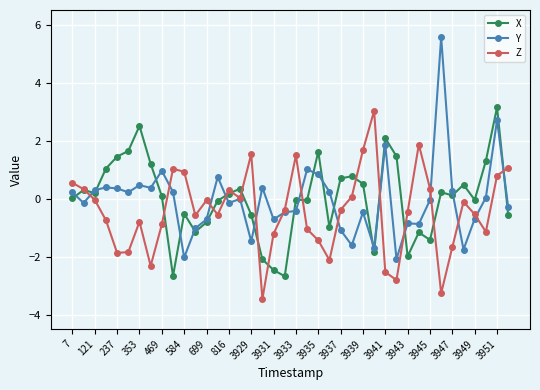

What is the value of the Y point at the 26th from the left?

-1.6